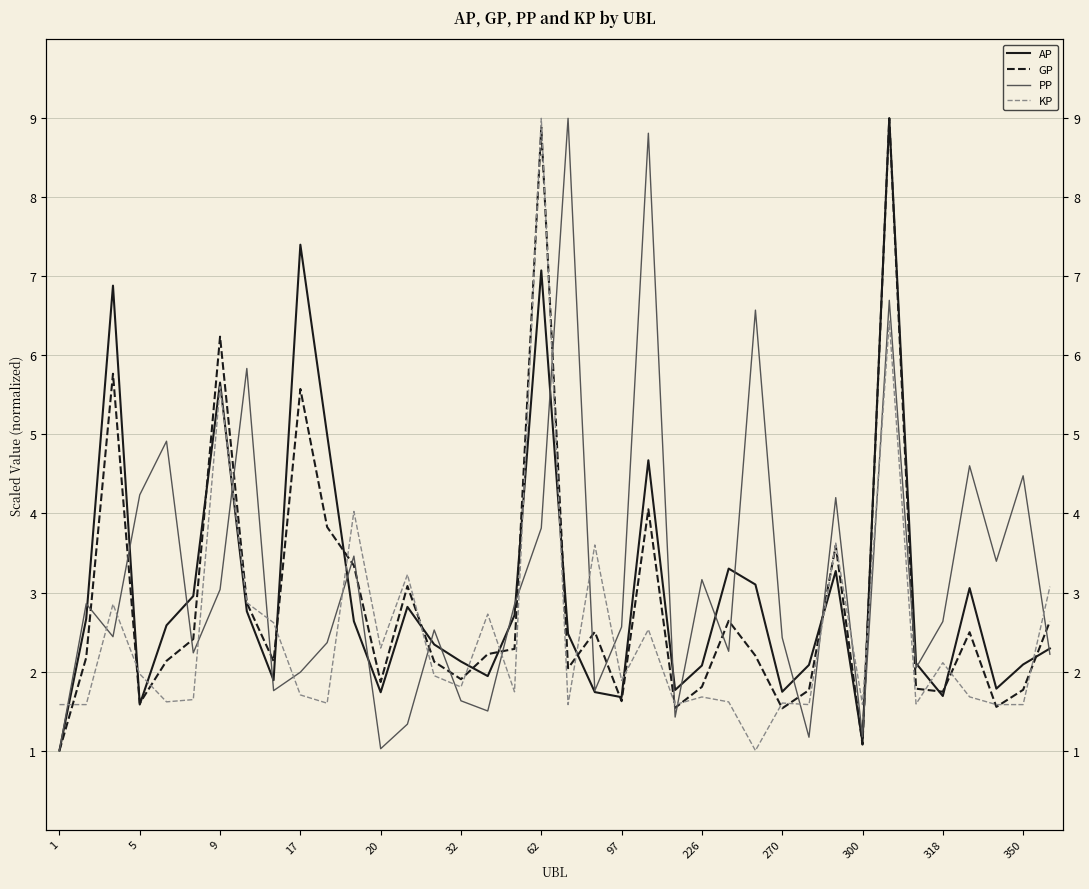

How many lines are shown in the chart?

4